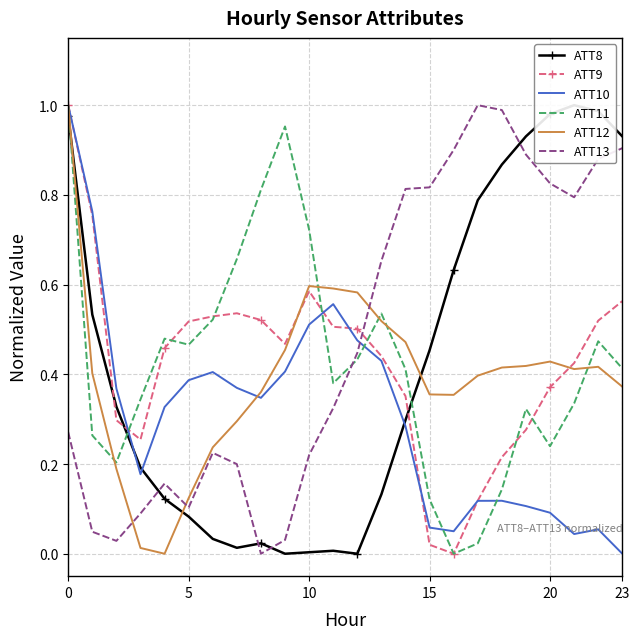

What is the difference between the maximum and minimum values in the ATT12 series?

1.0